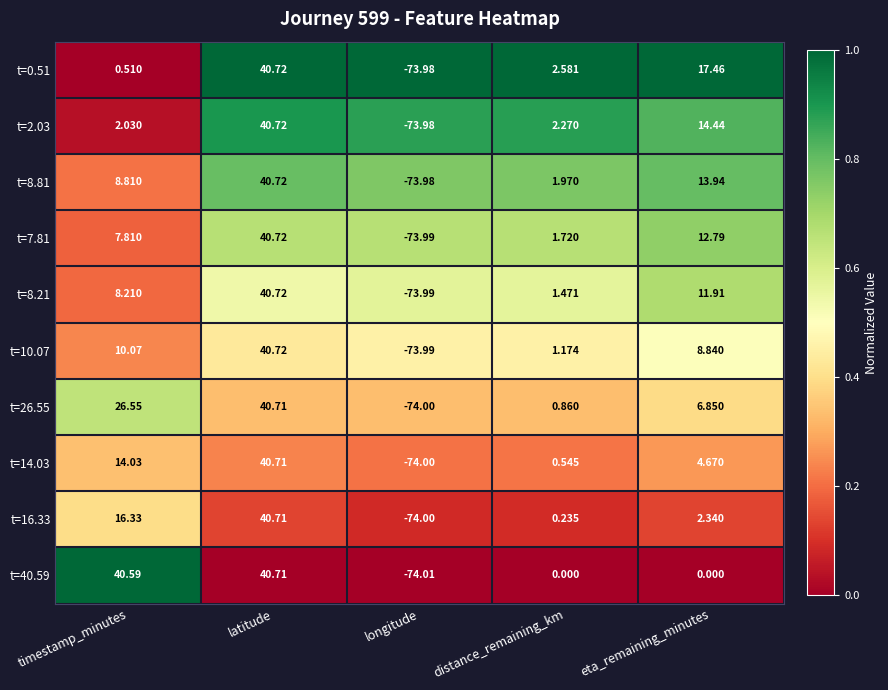

Where does the t=8.21 series first go above 8?

timestamp_minutes